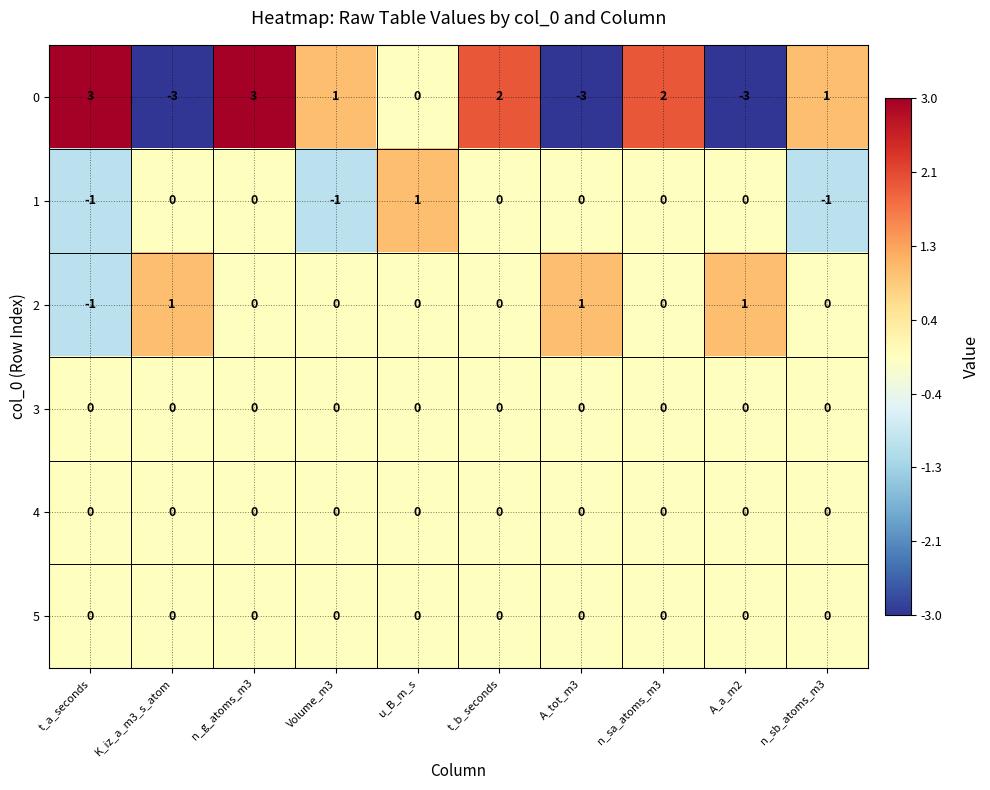

Between u_B_m_s and n_sb_atoms_m3, which series saw the biggest shift?

1